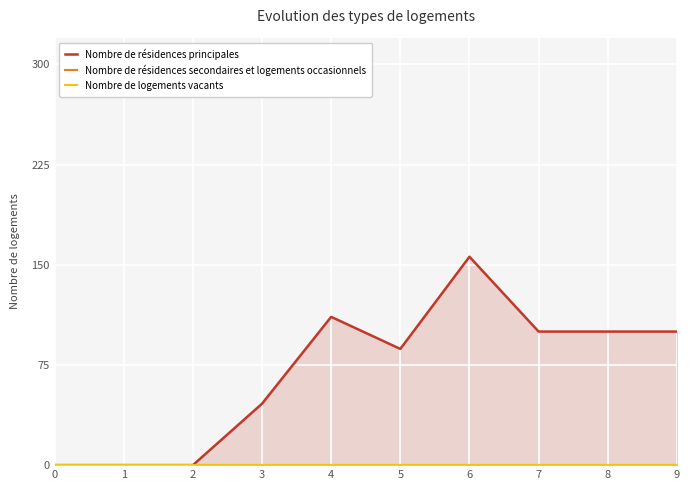

Which series has the widest spread of values?

Nombre de résidences principales